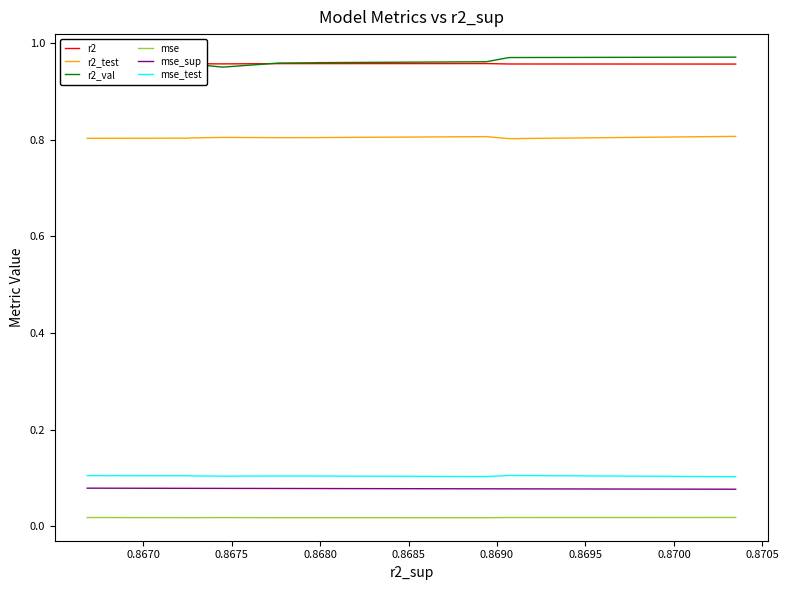

What are all the series names shown in the legend?

r2, r2_test, r2_val, mse, mse_sup, mse_test